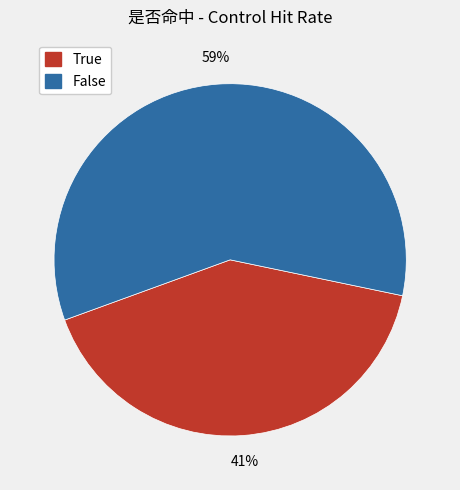

How many segments does this pie chart have?

2